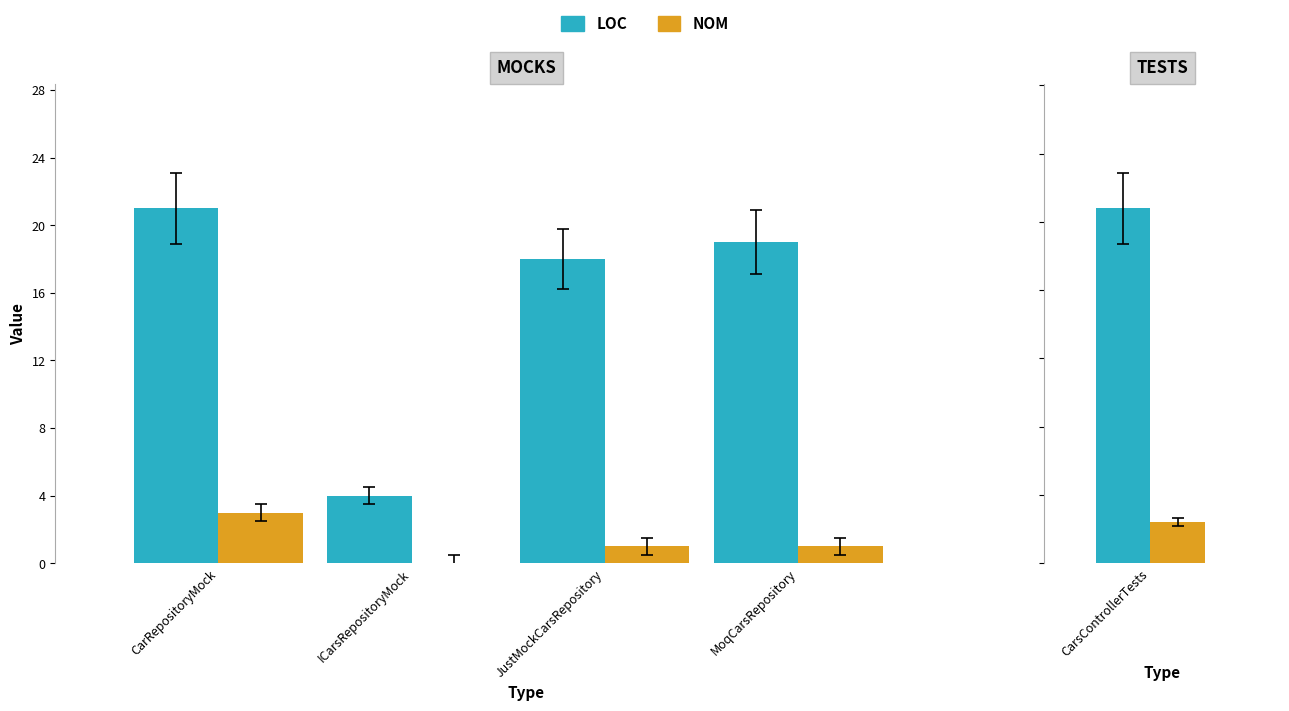

Rank the categories by LOC value from highest to lowest.

CarRepositoryMock, MoqCarsRepository, JustMockCarsRepository, ICarsRepositoryMock